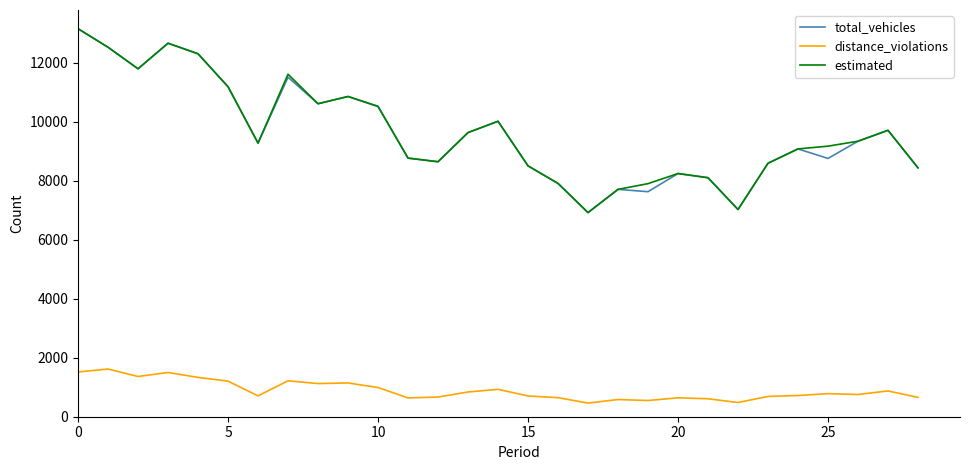

True or false: distance_violations and total_vehicles intersect in this chart.

False